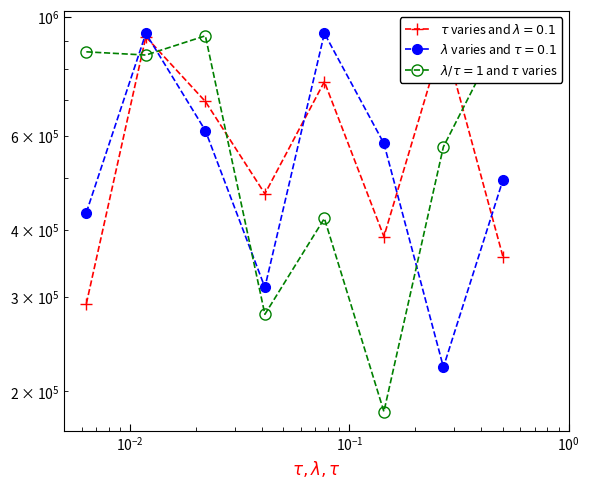

What is the value of the tau varies and lambda=0.1 point at the 8th from the left?

356942